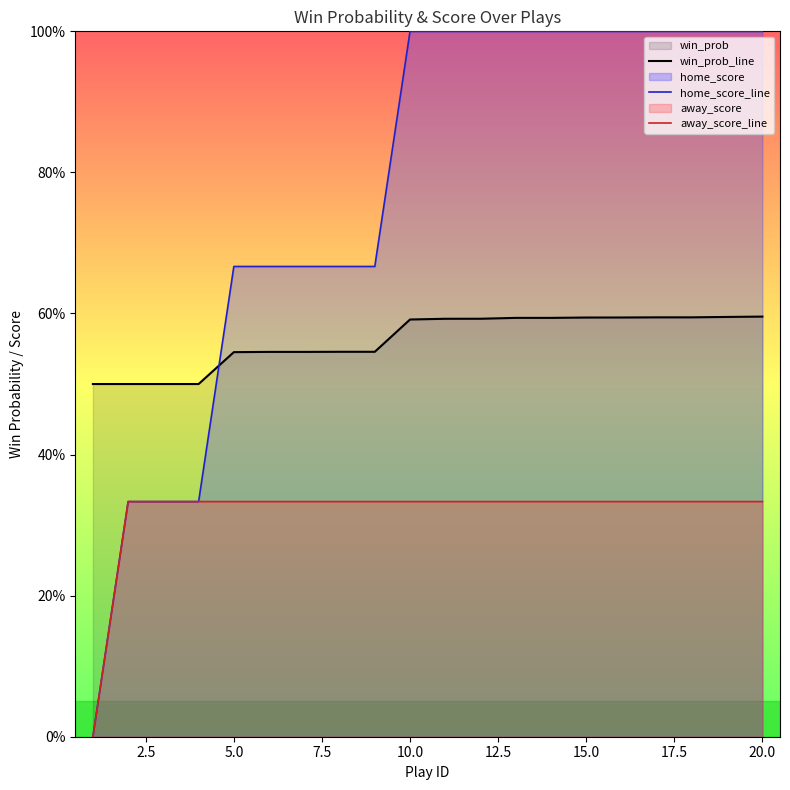

What is the greatest value displayed?

1.0